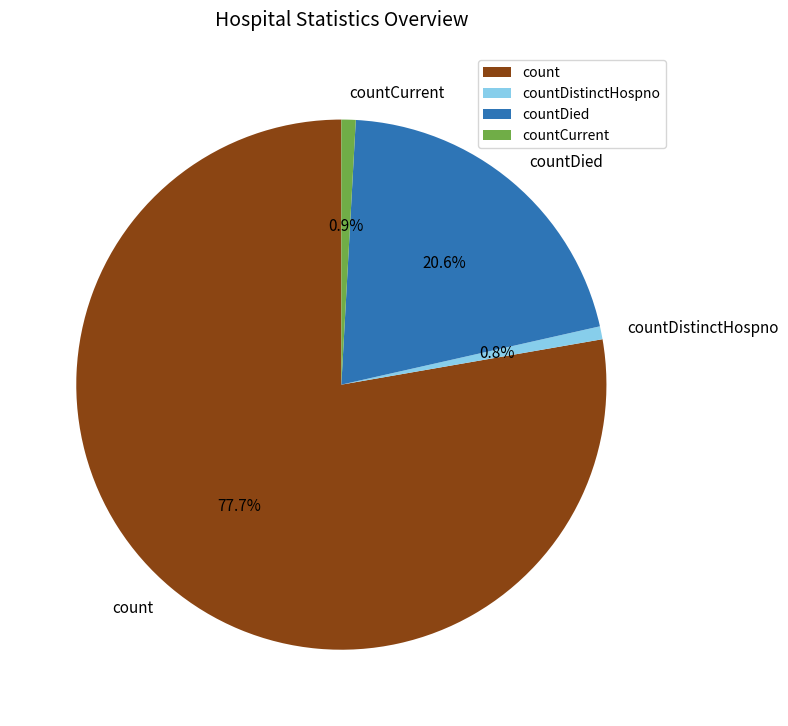

To the nearest percent, what is the difference between the largest and smallest slice percentages?

77%